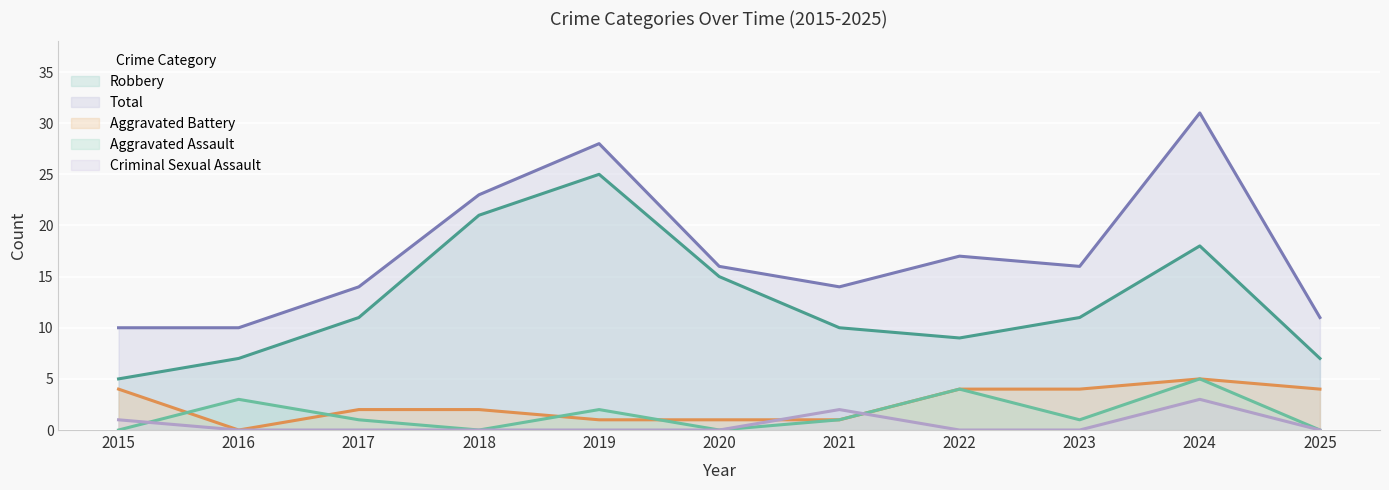

In Total, how many points are higher than both neighbors (excluding endpoints)?

3